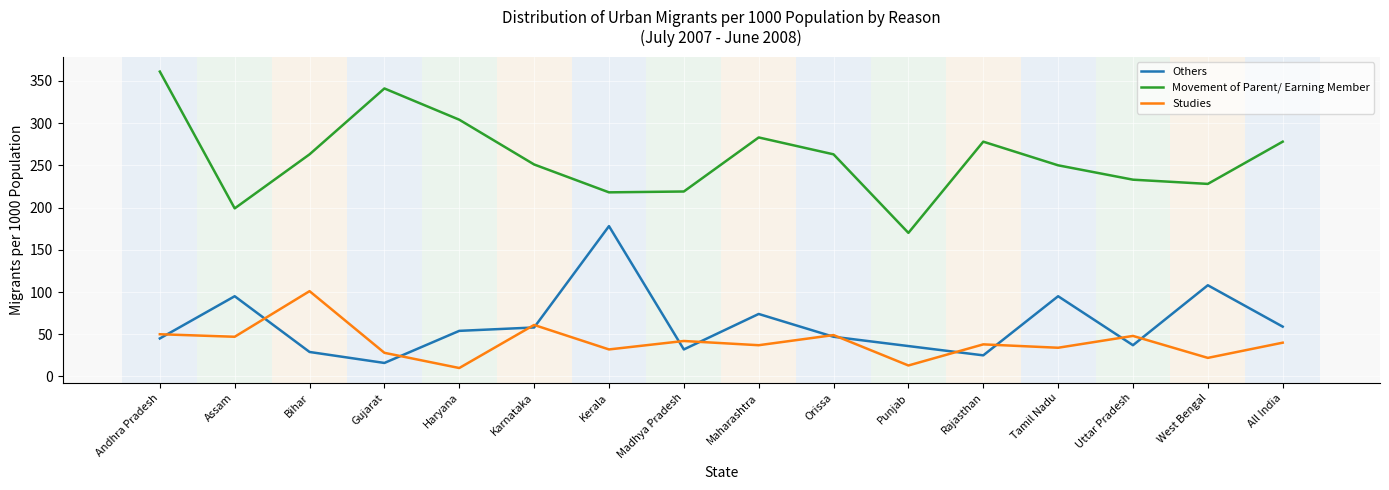

Rank the series at West Bengal from lowest to highest value.

Studies, Others, Movement of Parent/ Earning Member